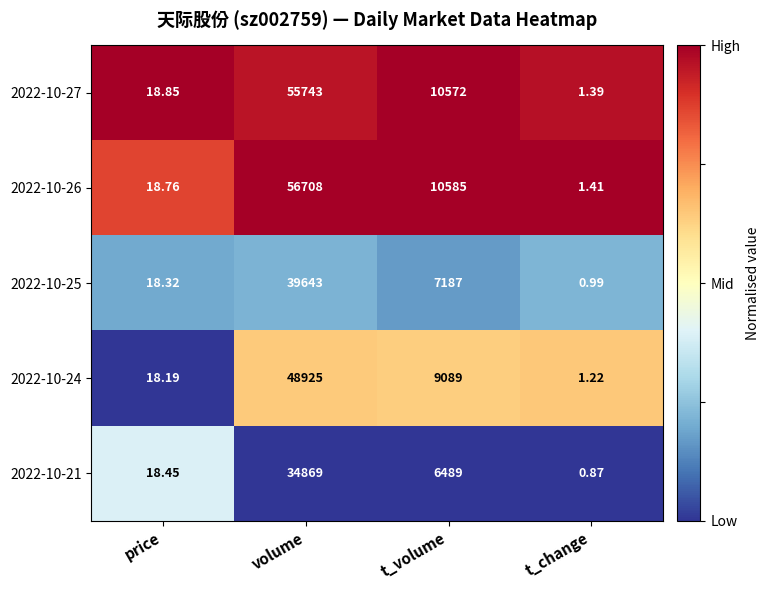

At which category is the sum across all series the highest?

volume